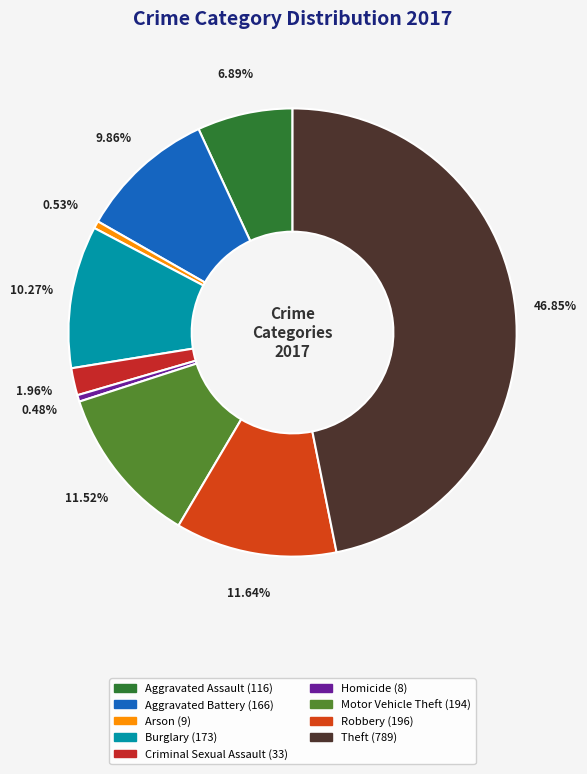

Count the number of slices in the pie.

9